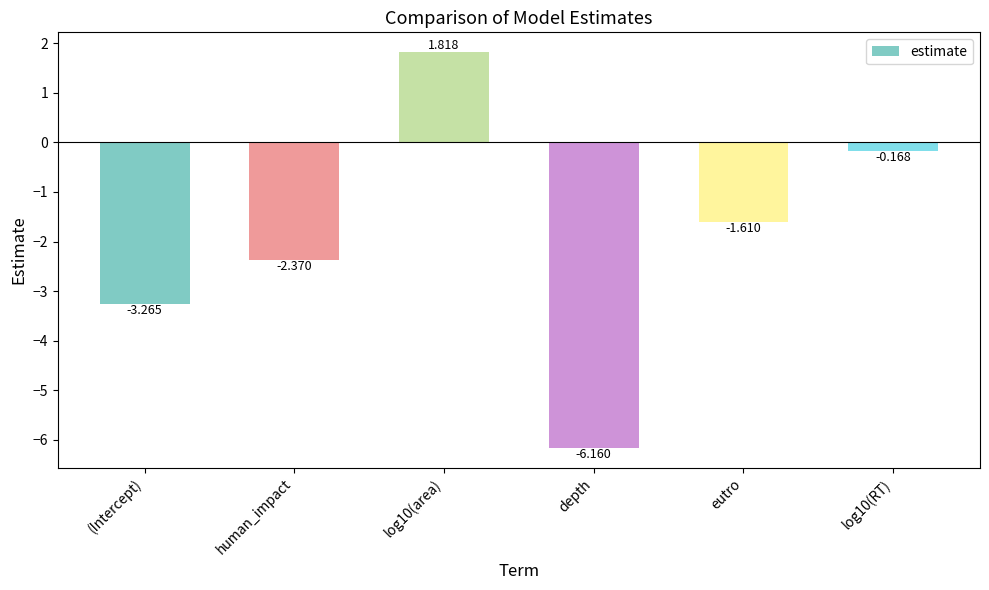

At which label is the value closest to -2?

human_impact